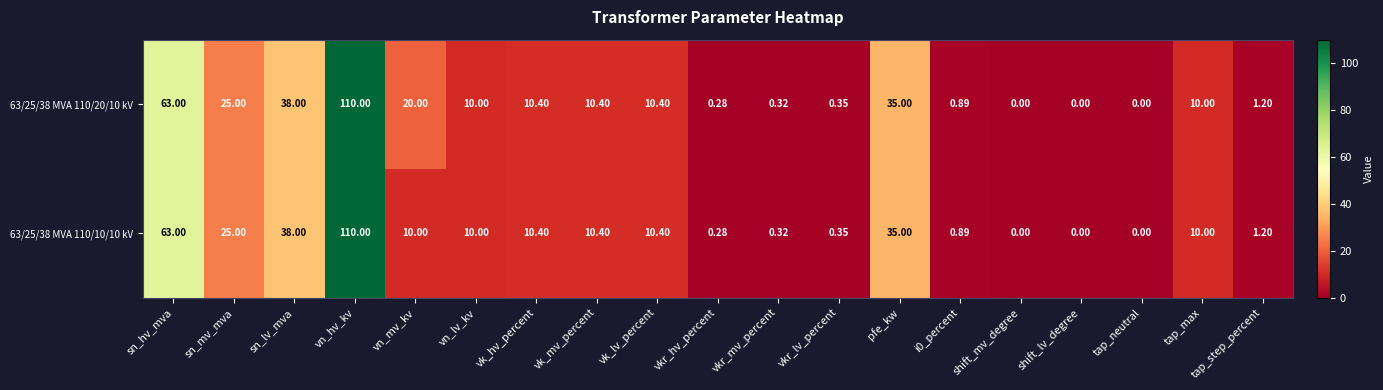

At which label is 63/25/38 MVA 110/20/10 kV closest to 55?

sn_hv_mva